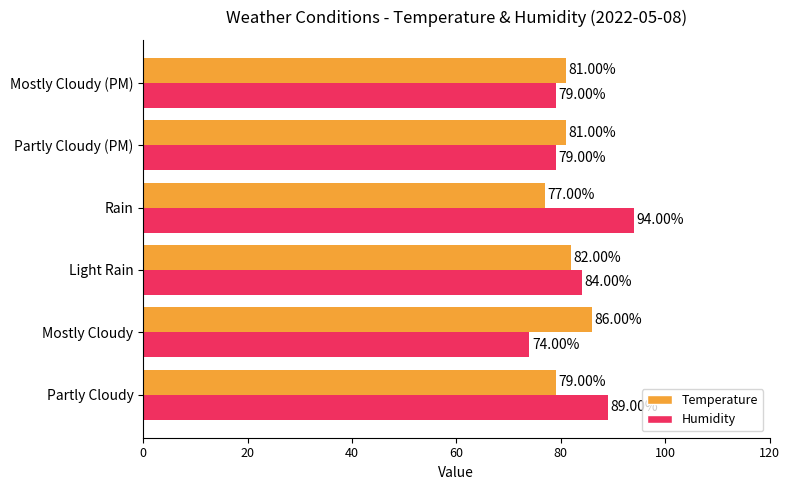

List the series in order of their peak value, highest first.

Humidity, Temperature